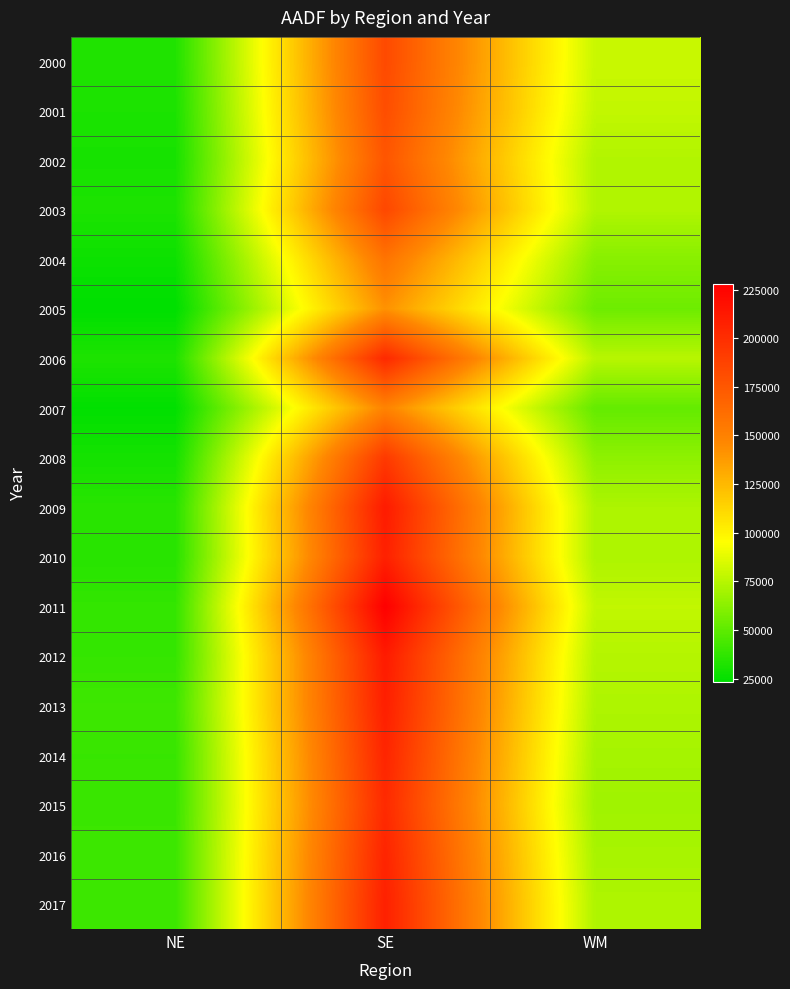

At how many categories does at least one series exceed 210052?

1